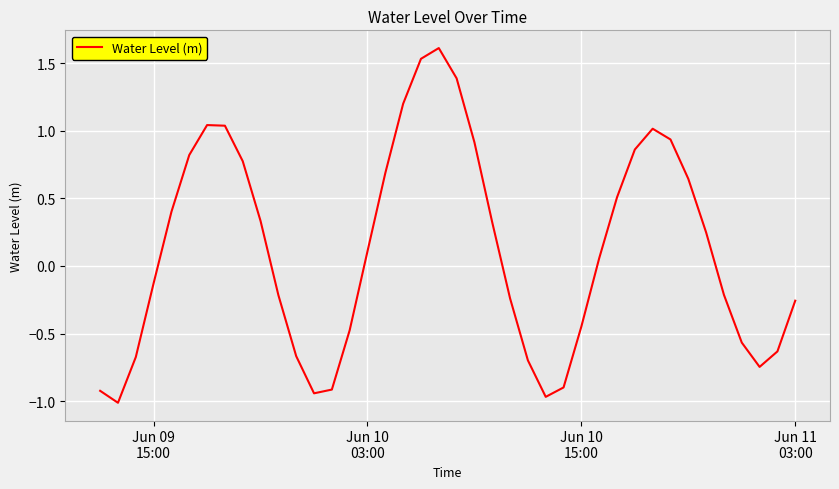

What is the difference between the maximum and minimum values?

2.6